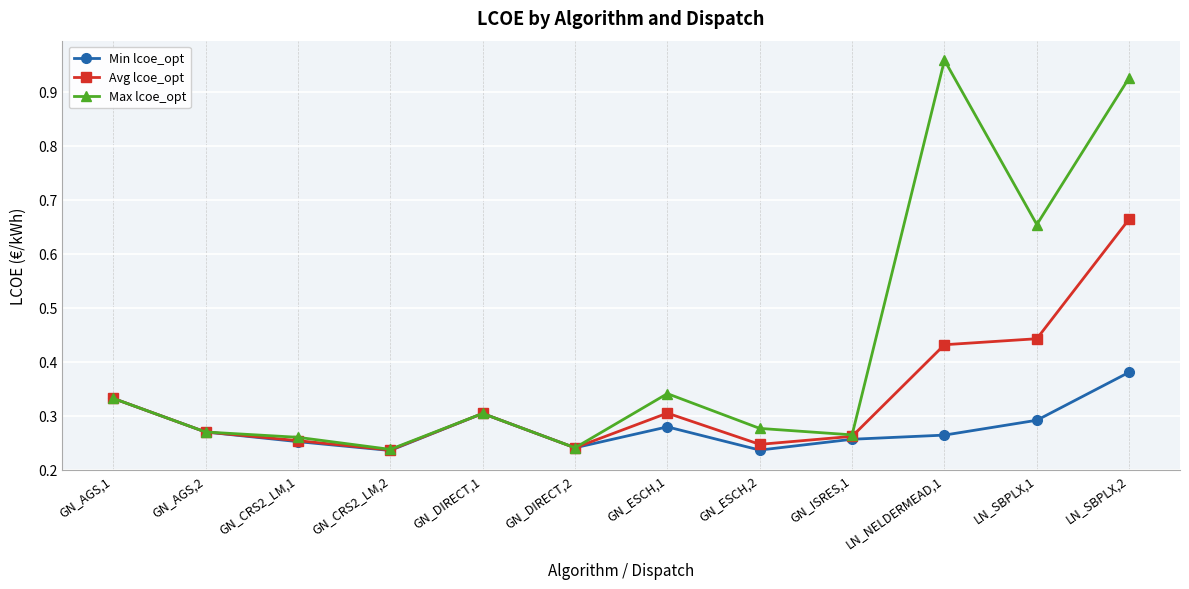

The Avg lcoe_opt series shows 0.6 at LN_NELDERMEAD,1. True or false?

False